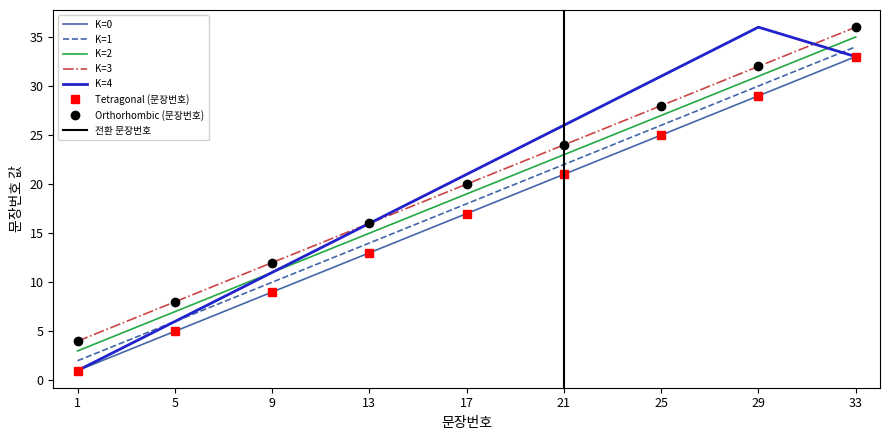

What is the sum of the K=3 values at 33 and 21?

60